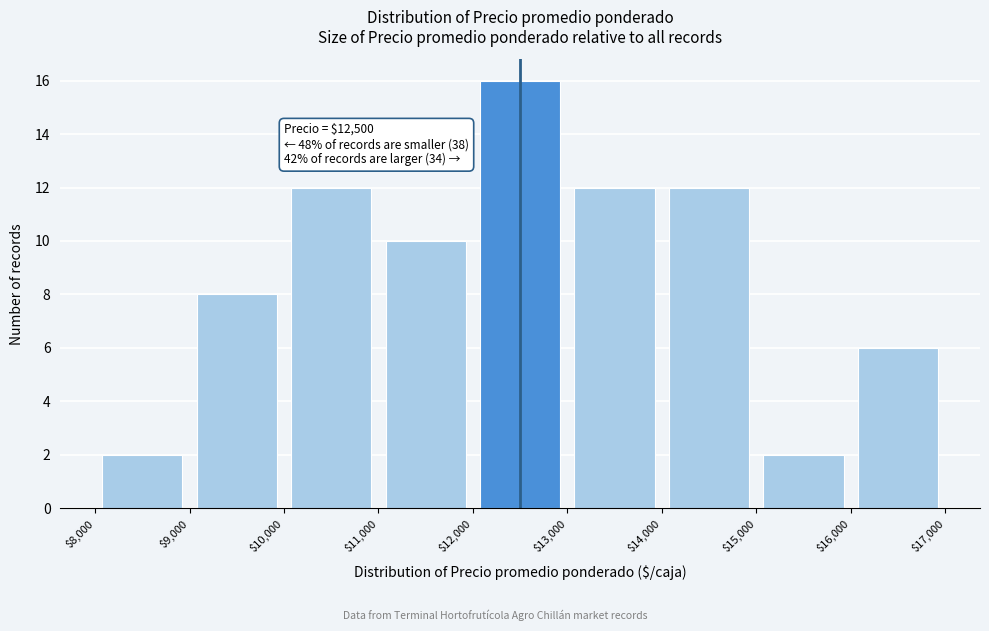

Over which range of the x-axis is the bar tallest?

$12,000 to $13,000